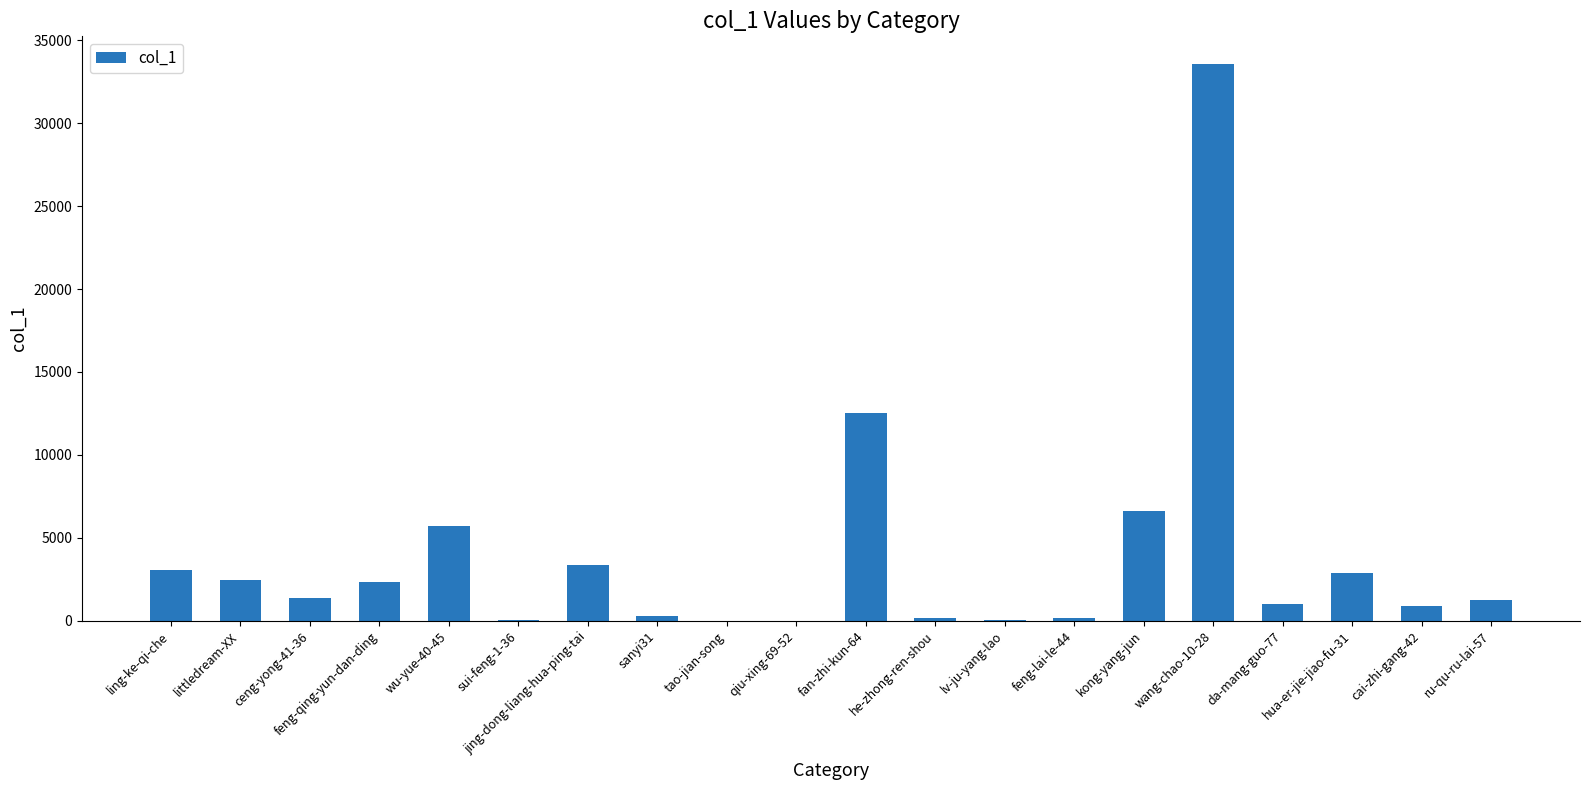

Between he-zhong-ren-shou and feng-qing-yun-dan-ding, which is larger?

feng-qing-yun-dan-ding